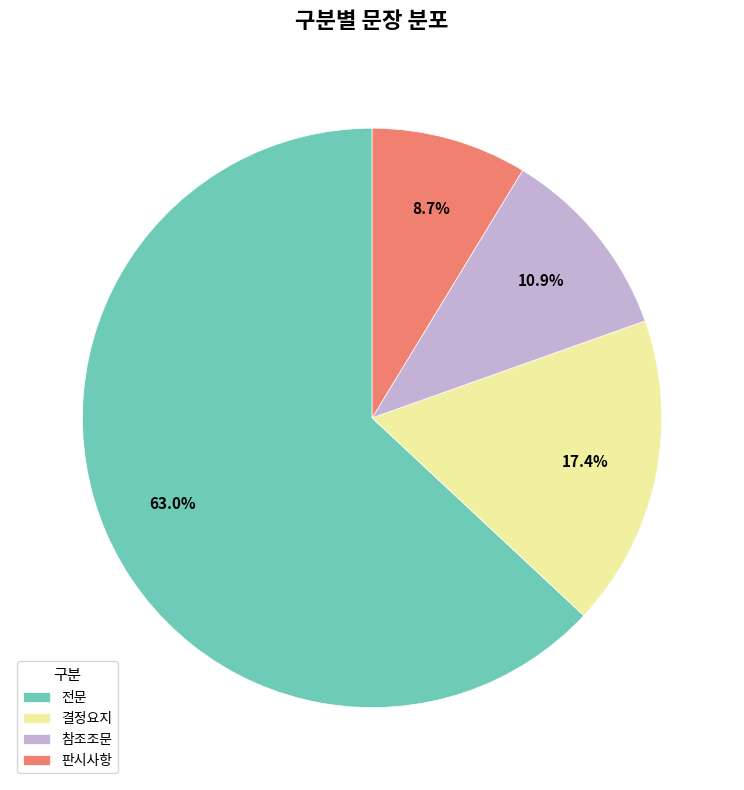

What percentage is the 참조조문 slice, to the nearest percent?

11%